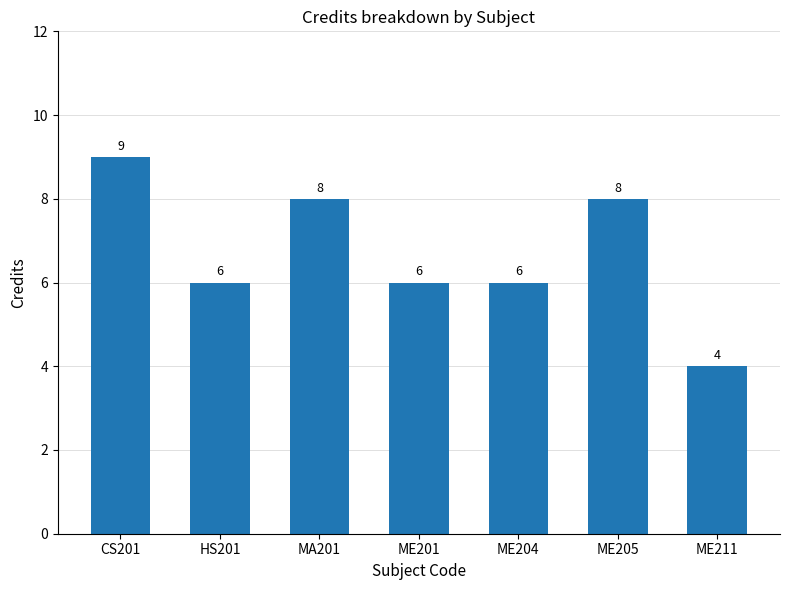

What position from the left is ME201?

4